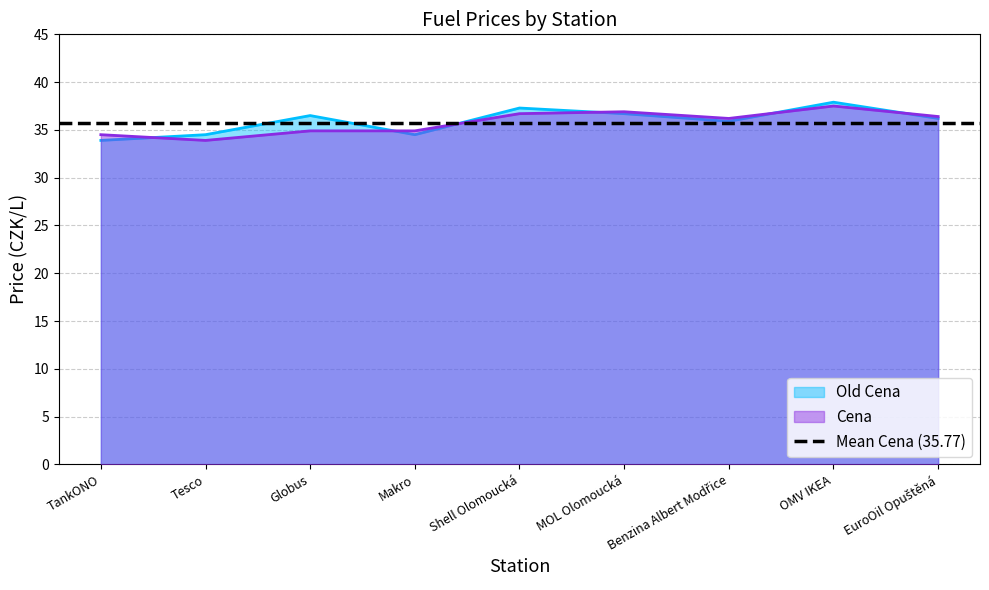

Reading right to left, list all the values displayed in this chart.

Cena: 36.4	37.5	36.2	36.9	36.7	34.9	34.9	33.9	34.5
Old Cena: 36.2	37.9	35.9	36.7	37.3	34.5	36.5	34.5	33.9